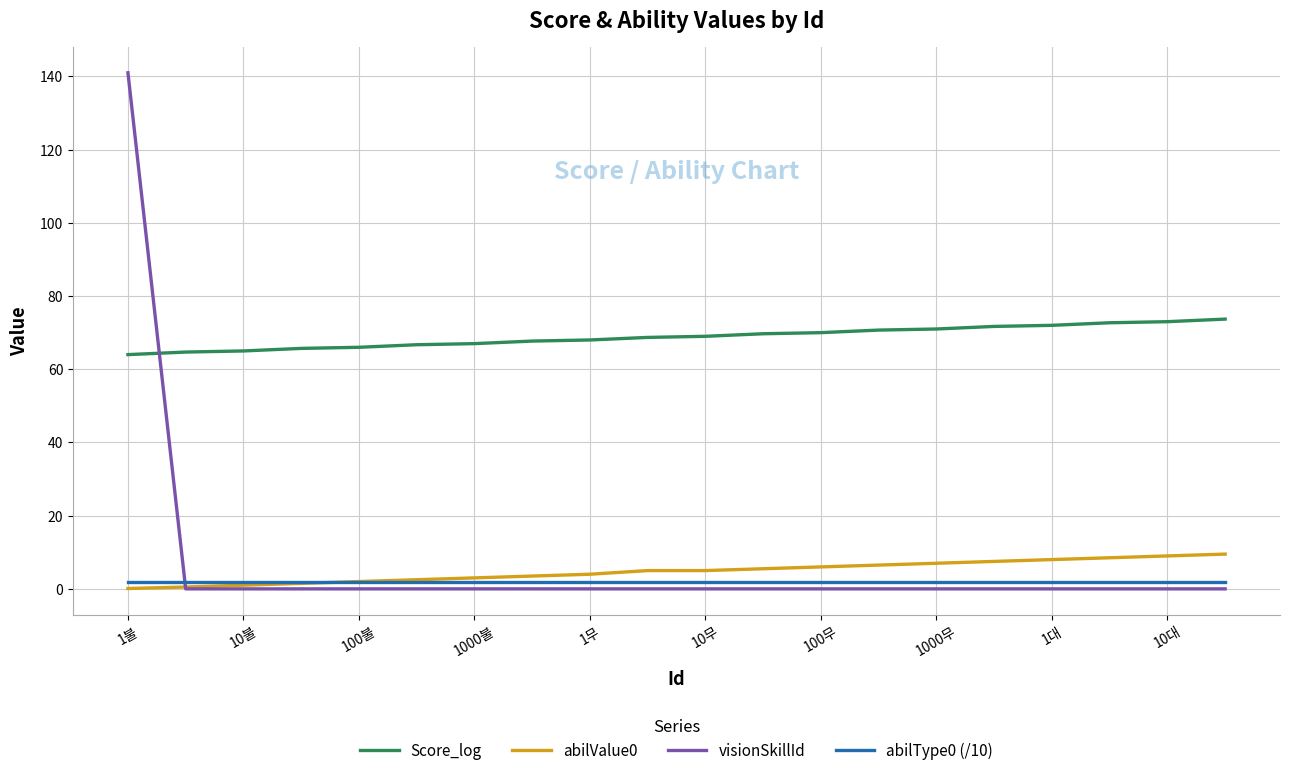

Does the chart display data point markers on the line(s)?

No